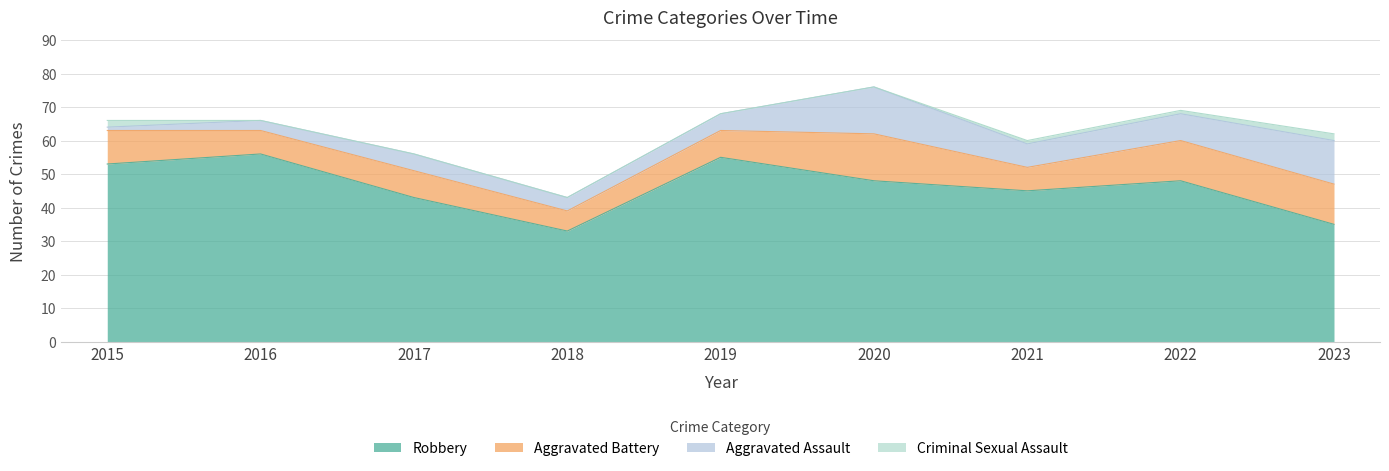

What is the total value across all series at 2017?

56